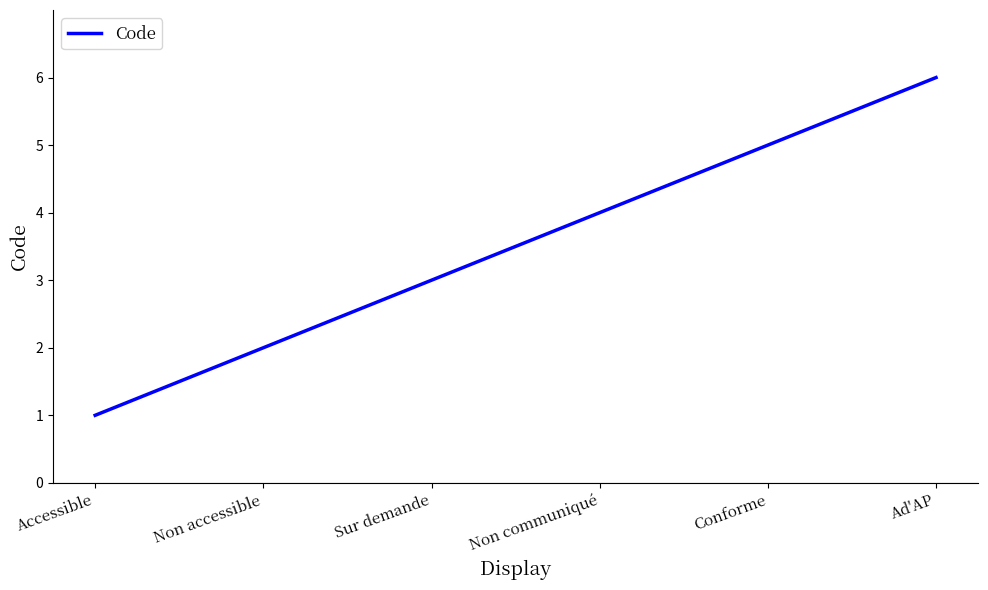

Reading left to right, transcribe all the data shown in this chart.

Accessible=1	Non accessible=2	Sur demande=3	Non communiqué=4	Conforme=5	Ad'AP=6